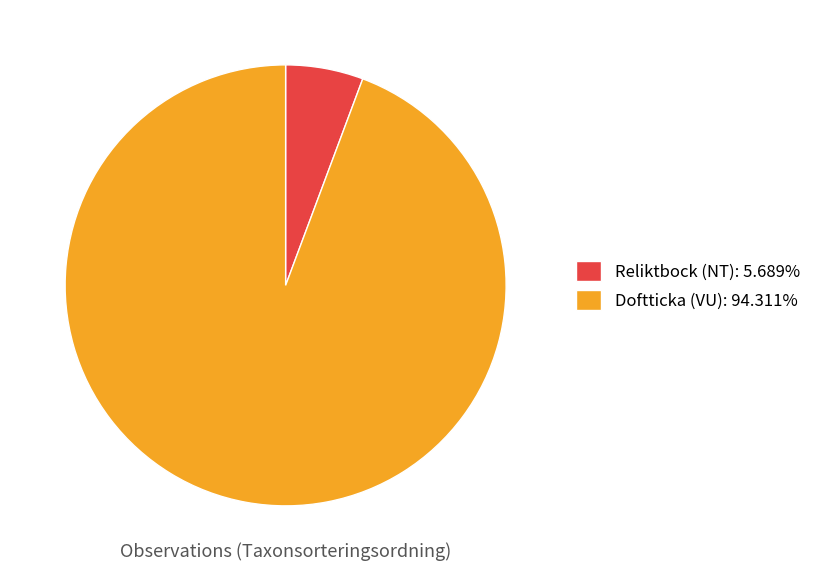

What is the ratio of the value at Doftticka (VU): 94.311% to the value at Reliktbock (NT): 5.689%?

16.6